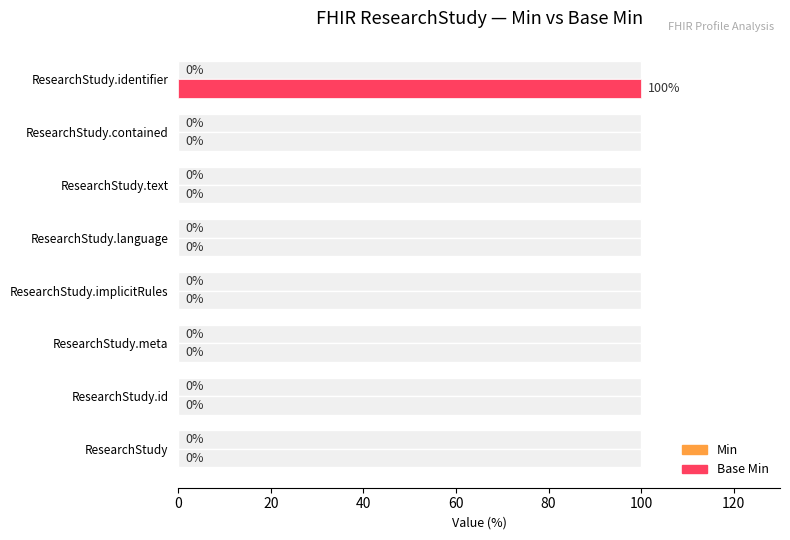

Which series has the largest total across all categories?

Base Min